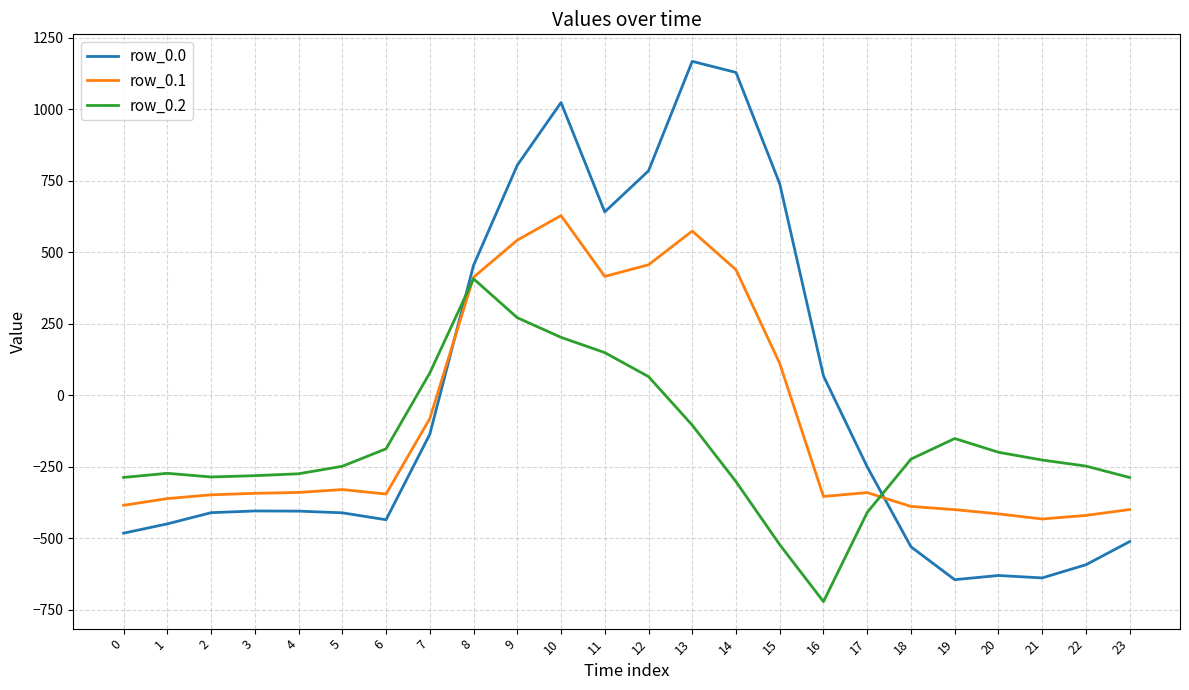

What is the difference between the maximum and minimum values in the row_0.2 series?

1128.4